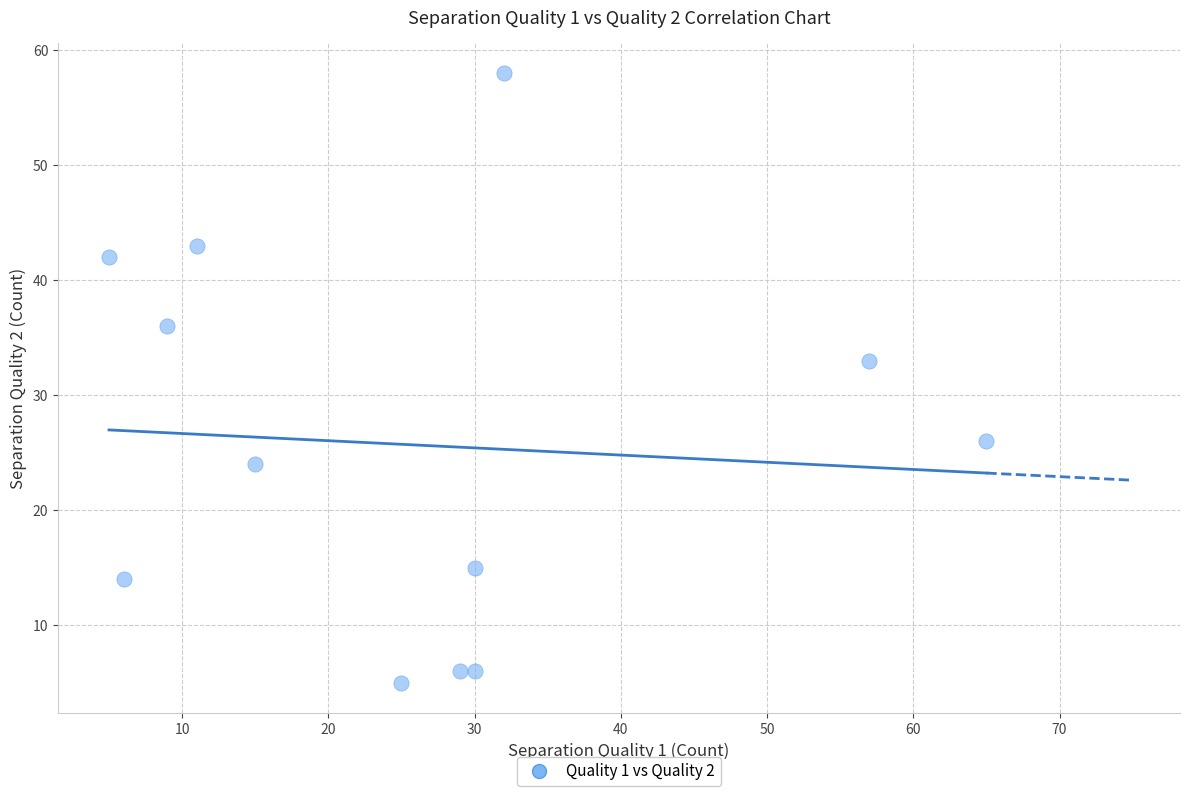

What is the average X value?

26